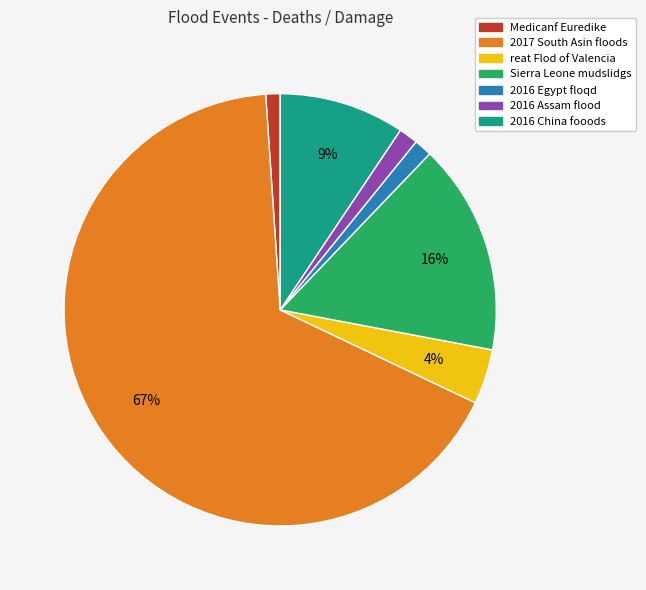

Between 2016 Assam flood and Sierra Leone mudslidgs, which is larger?

Sierra Leone mudslidgs